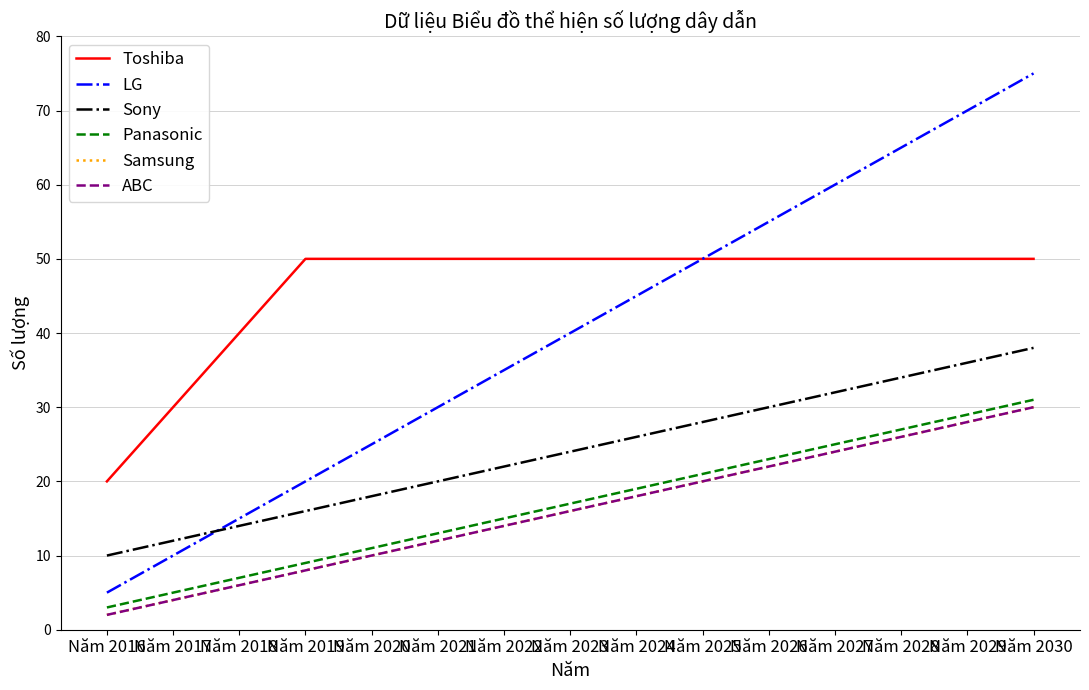

The value of ABC at Năm 2017 is 4. True or false?

True